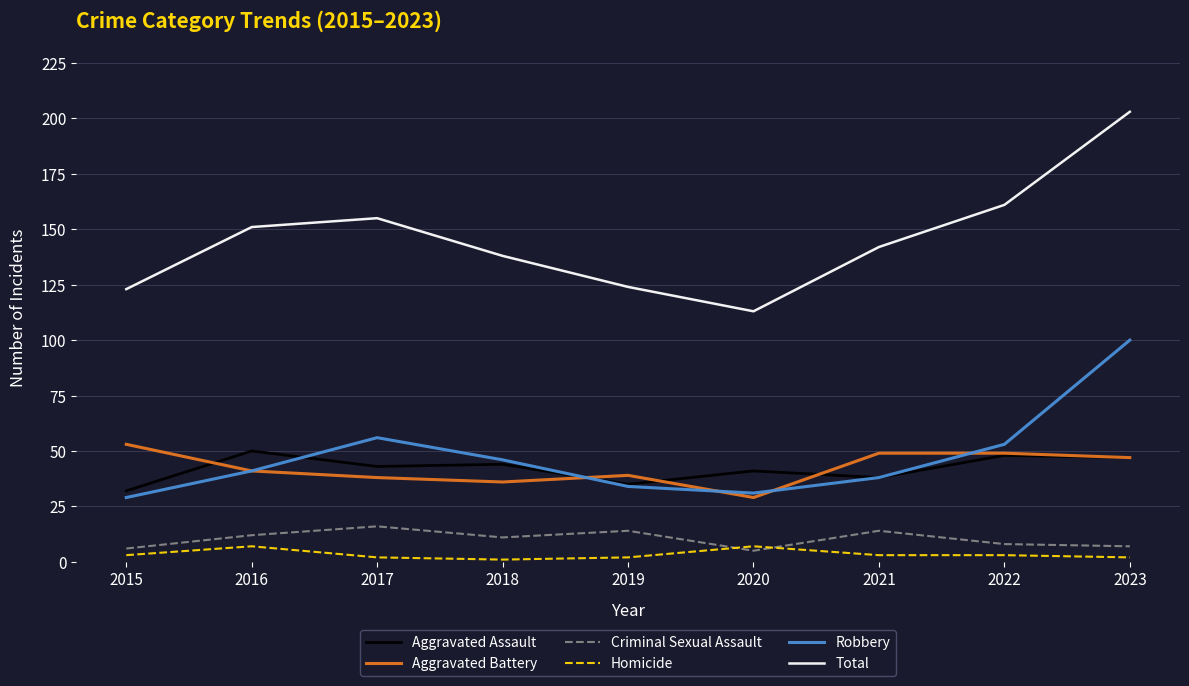

Where is the first local maximum for Aggravated Assault?

2016